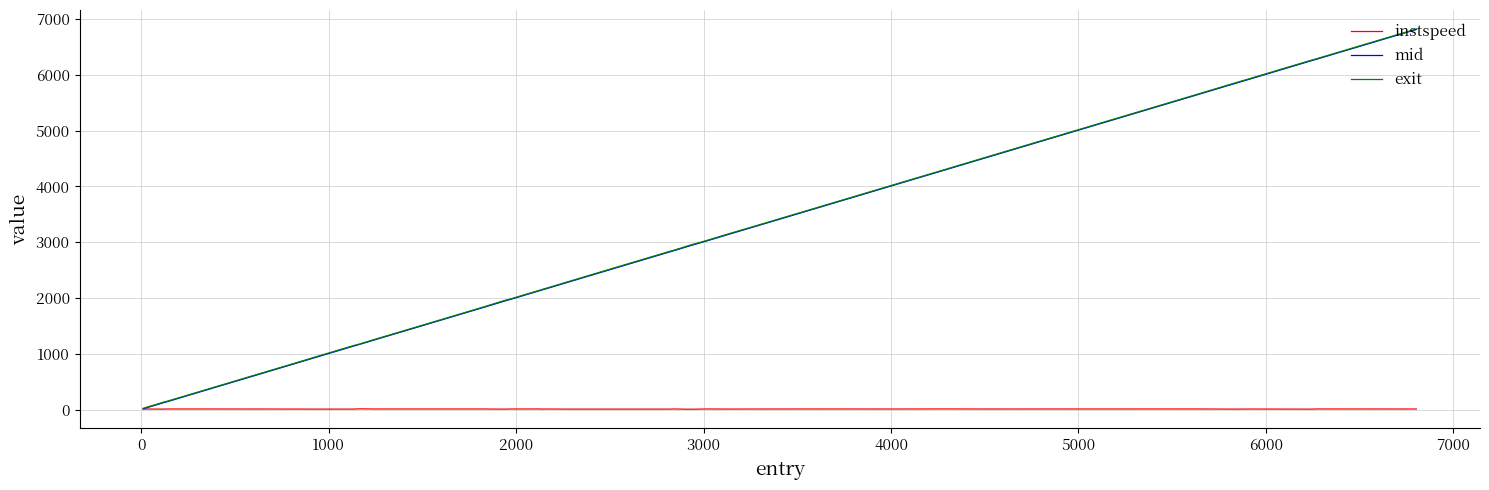

What is the highest value of the mid series?

6809.5